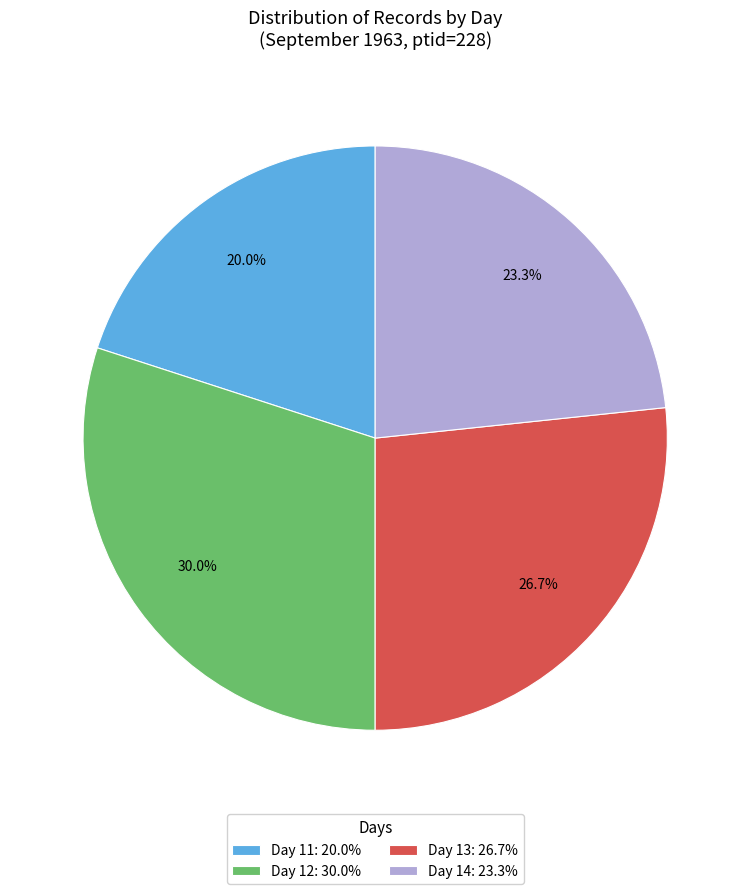

What is the ratio of the value at Day 11: 20.0% to the value at Day 13: 26.7%?

0.7